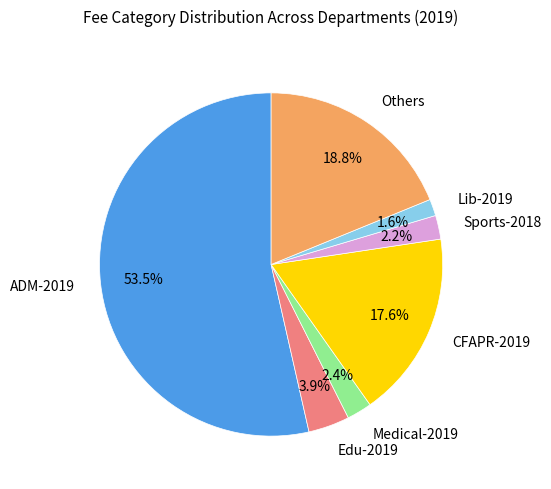

Which slice represents more than half of the pie?

ADM-2019